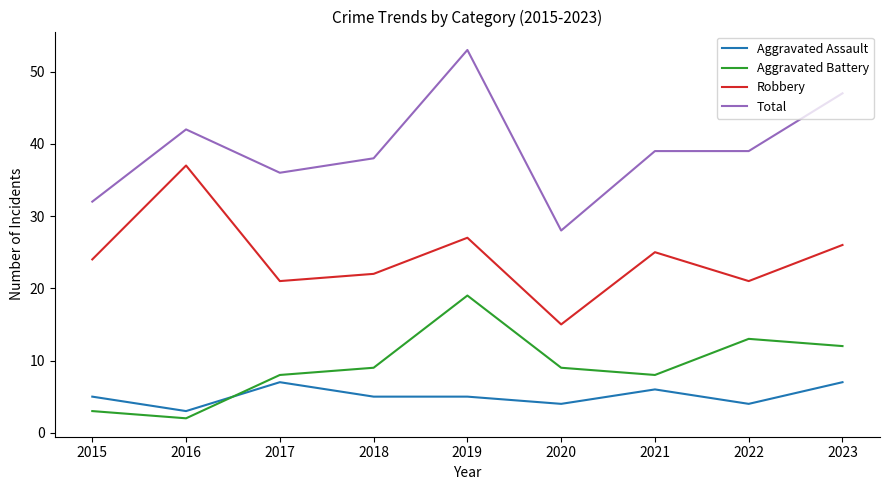

Reading left to right, list all the values displayed in this chart.

Aggravated Assault: 2015=5	2016=3	2017=7	2018=5	2019=5	2020=4	2021=6	2022=4	2023=7
Aggravated Battery: 2015=3	2016=2	2017=8	2018=9	2019=19	2020=9	2021=8	2022=13	2023=12
Robbery: 2015=24	2016=37	2017=21	2018=22	2019=27	2020=15	2021=25	2022=21	2023=26
Total: 2015=32	2016=42	2017=36	2018=38	2019=53	2020=28	2021=39	2022=39	2023=47